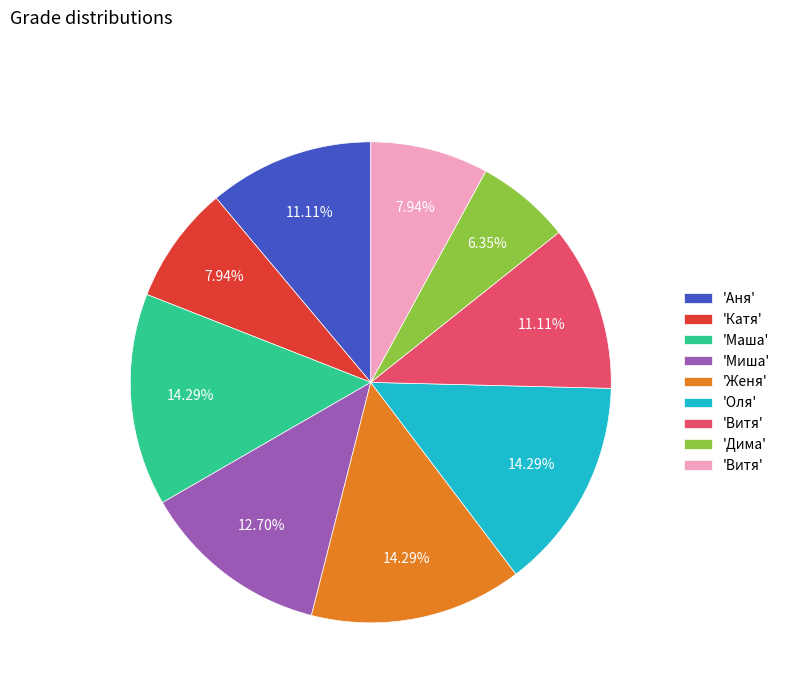

Does any single category account for the majority?

No